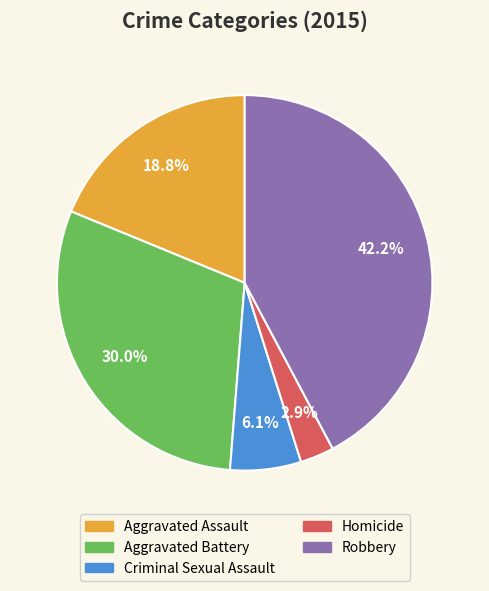

To the nearest percent, what is the difference between the Aggravated Battery and Criminal Sexual Assault slice percentages?

24%